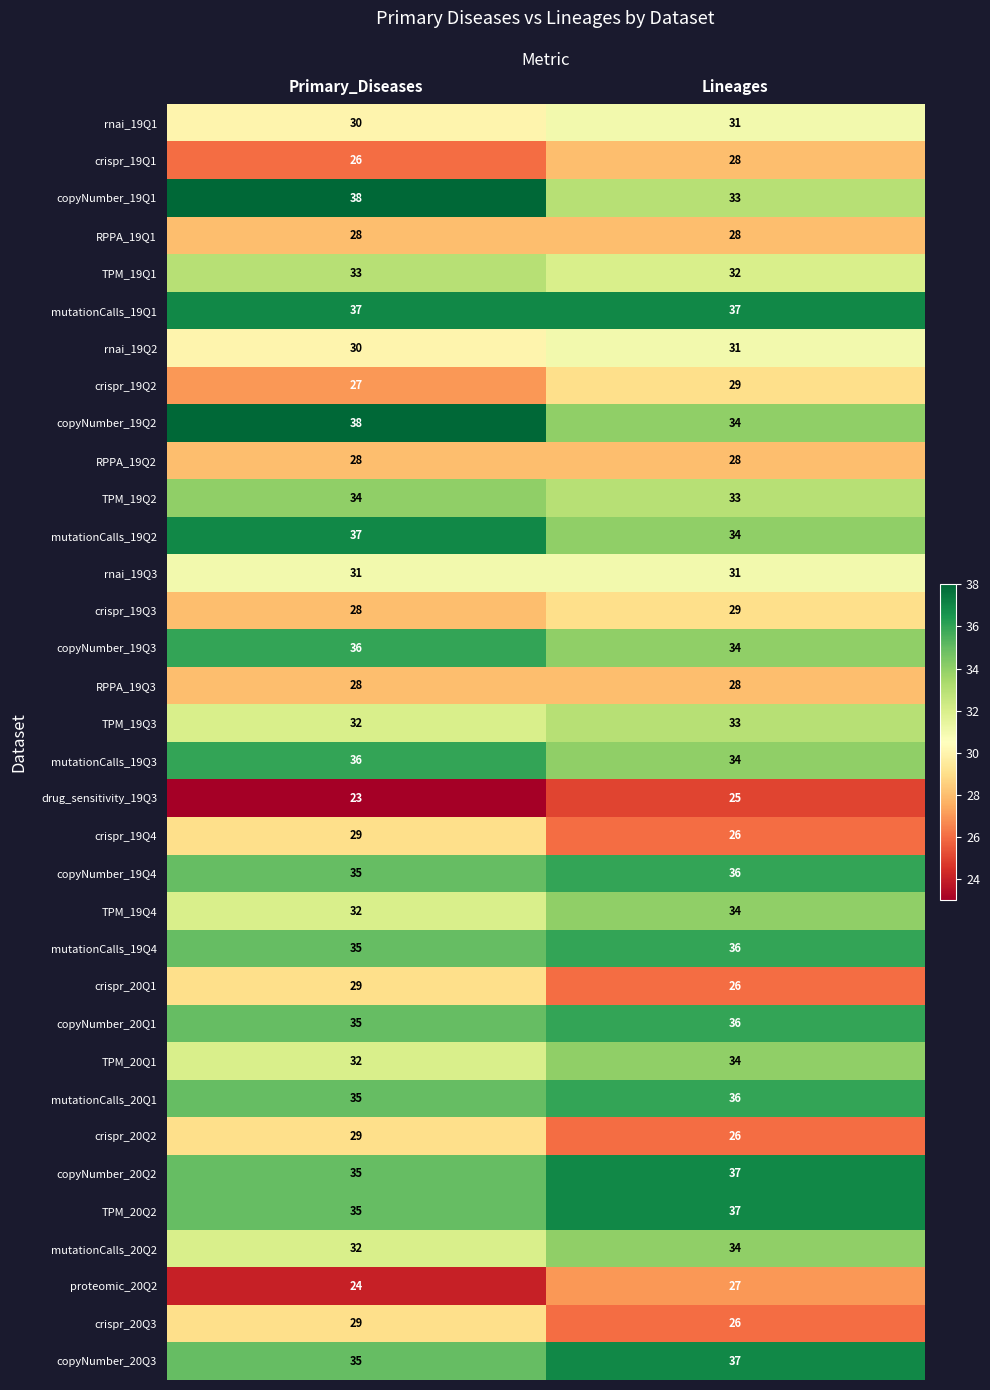

Which series has the largest range (max minus min)?

copyNumber_19Q1